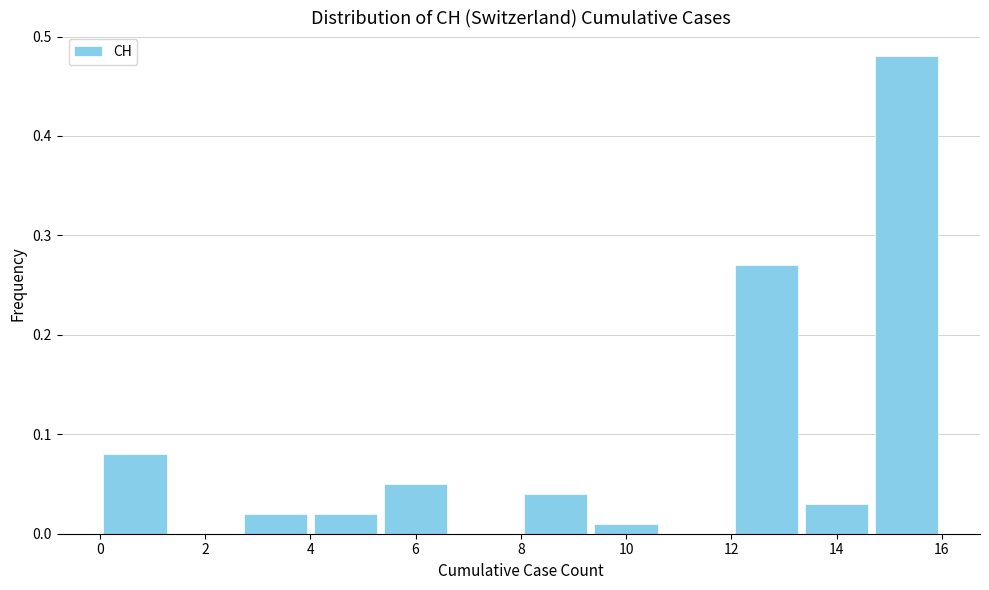

Reading left to right, transcribe this chart: for each bar, give the range it covers on the x-axis and its height. Neither the bar edges nor the heights are printed on the chart, so give them approximately, as read against the axes.

0.0 to 1.4: 0.08
1.4 to 2.6: 0
2.6 to 4.0: 0.02
4.0 to 5.4: 0.02
5.4 to 6.6: 0.05
6.6 to 8.0: 0
8.0 to 9.4: 0.04
9.4 to 10.6: 0.01
10.6 to 12.0: 0
12.0 to 13.4: 0.27
13.4 to 14.6: 0.03
14.6 to 16.0: 0.48